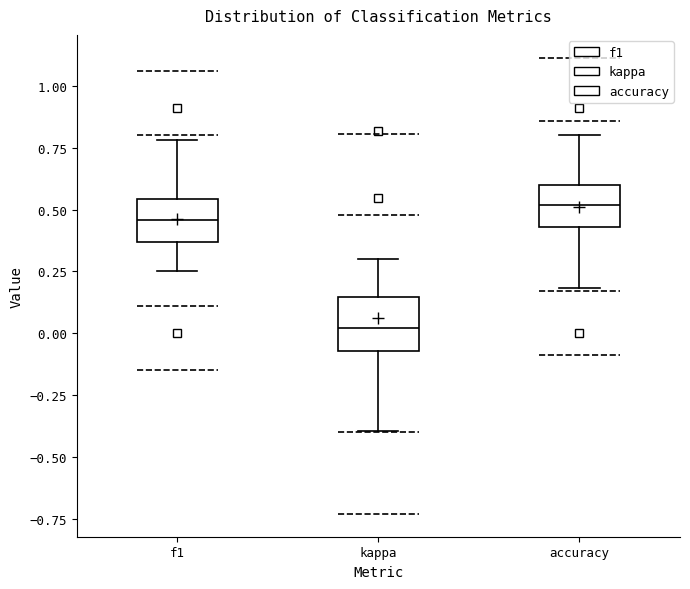

Which box has the lowest median line?

kappa